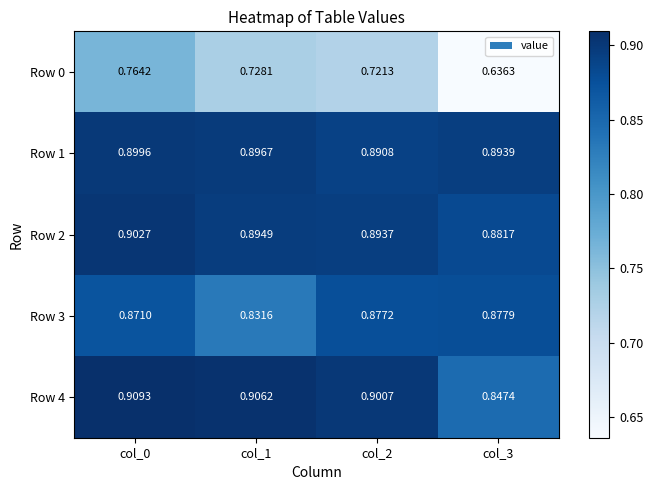

Is the value of Row 3 at col_0 greater than the value of Row 2 at col_2?

No